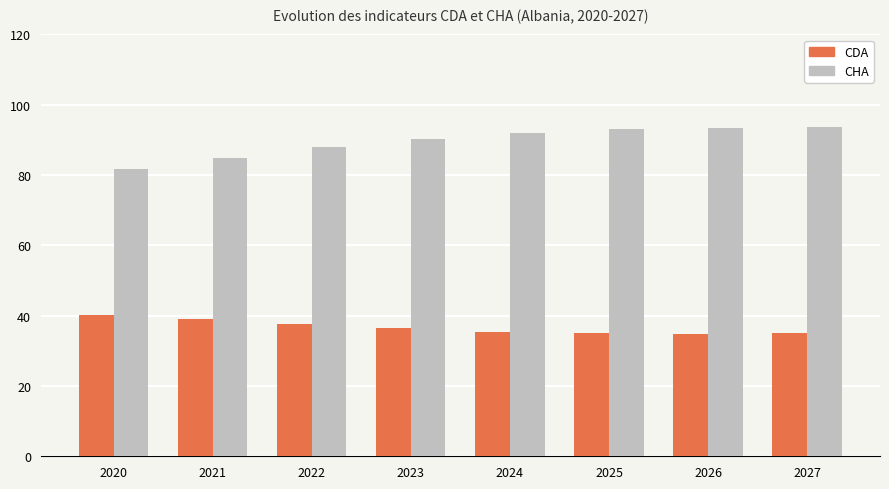

The CDA series shows 35.0 at 2025. True or false?

True